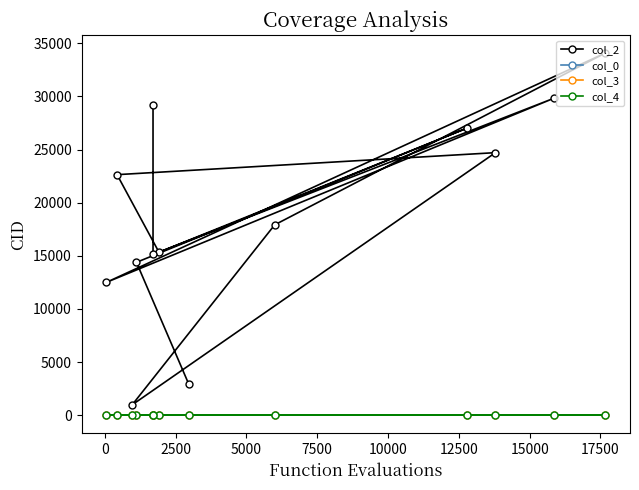

Rank the series by their maximum value, from highest to lowest.

col_2, col_0, col_3, col_4